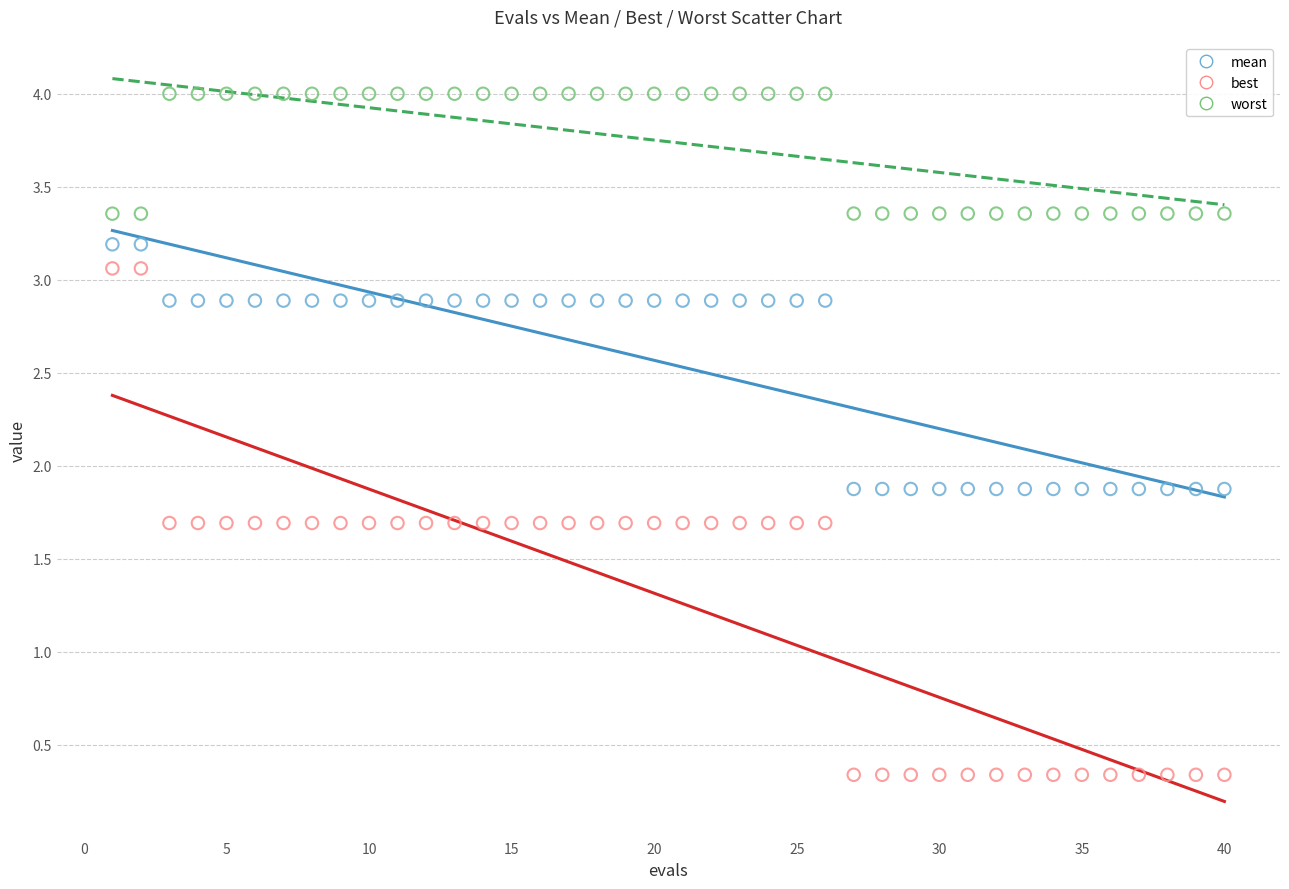

Which series contains the highest Y value?

worst